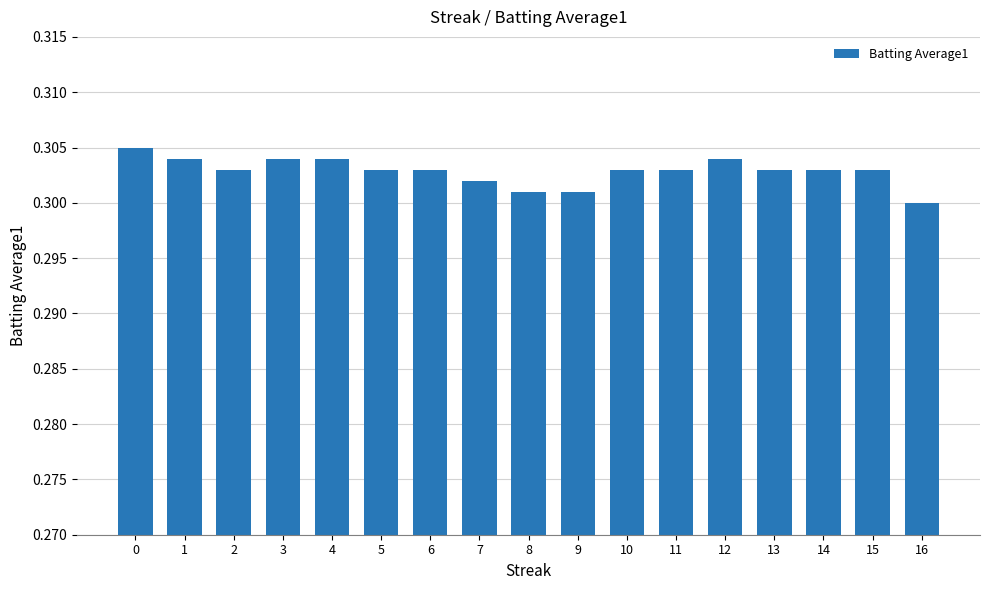

The value at 10 is 0.3. True or false?

True